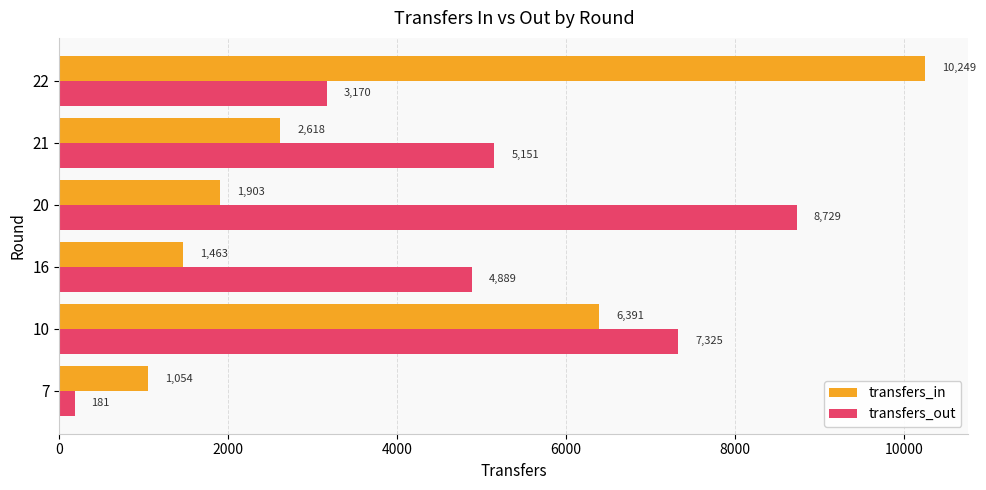

Between 7 and 21, which series saw the biggest shift?

transfers_out